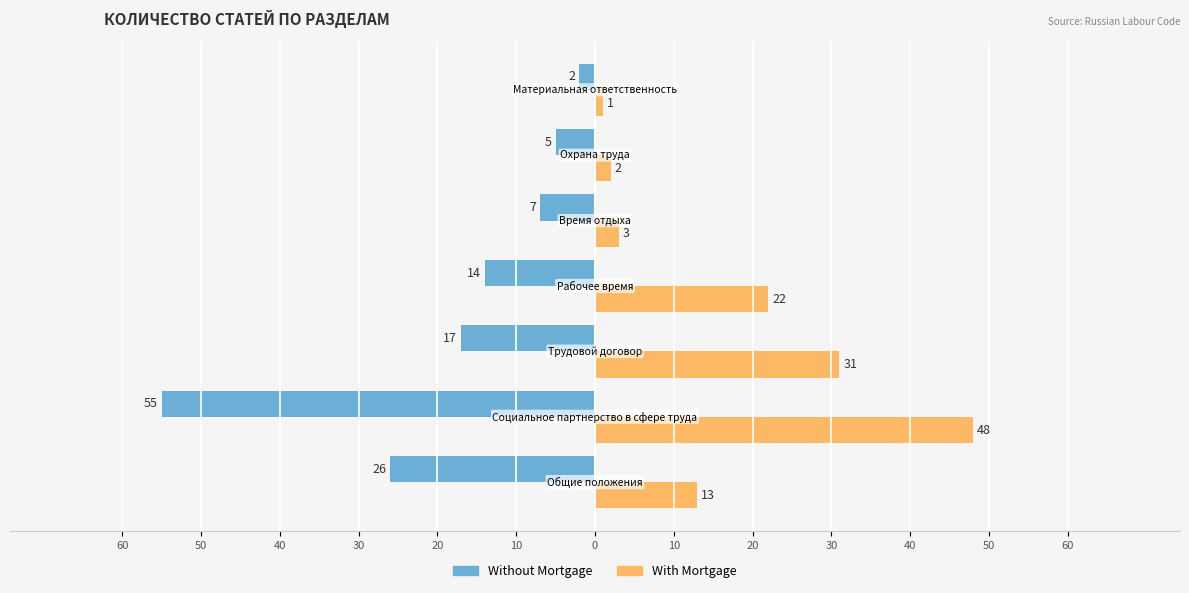

What is the average value of the With Mortgage series?

17